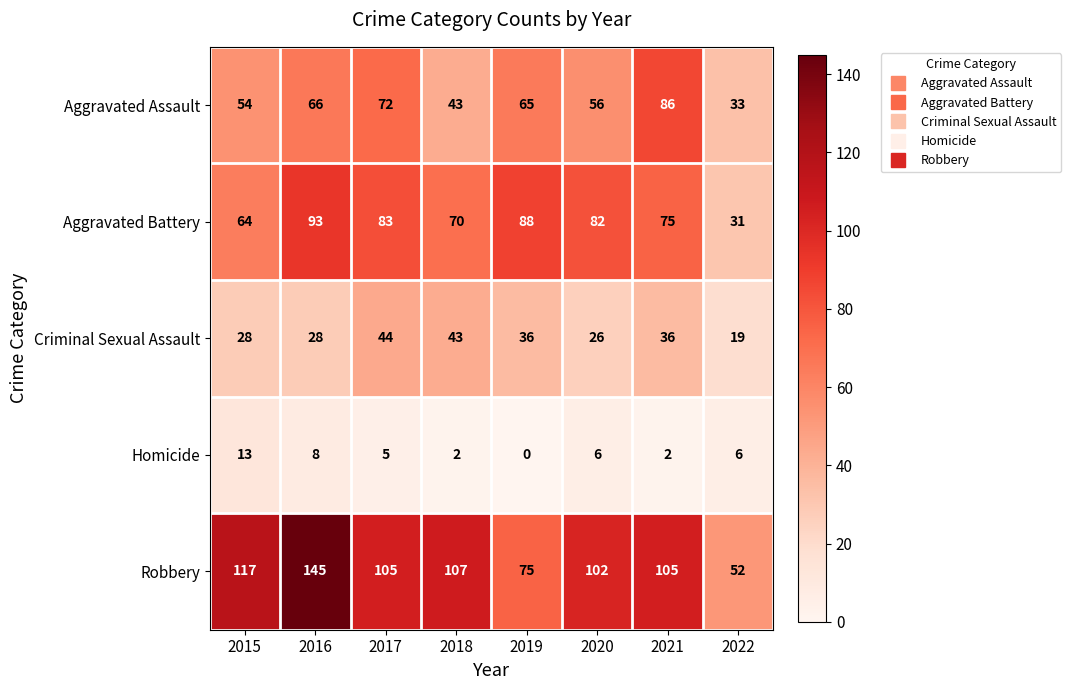

Which series has the largest total across all categories?

Robbery